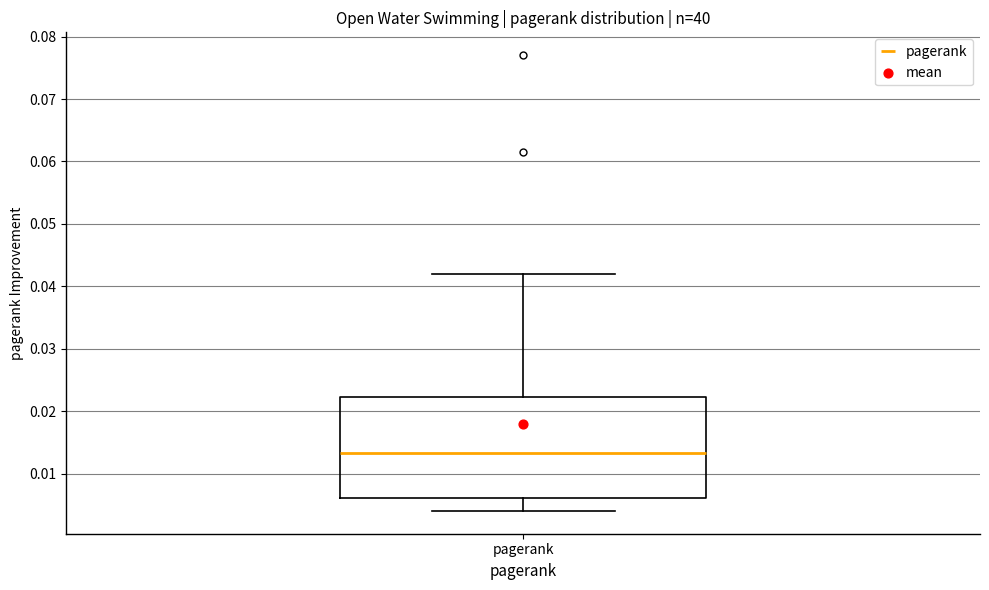

Where does the upper whisker of the box for pagerank end on the y-axis? The values are not printed on the chart, so give them approximately, as read against the axis.

0.042